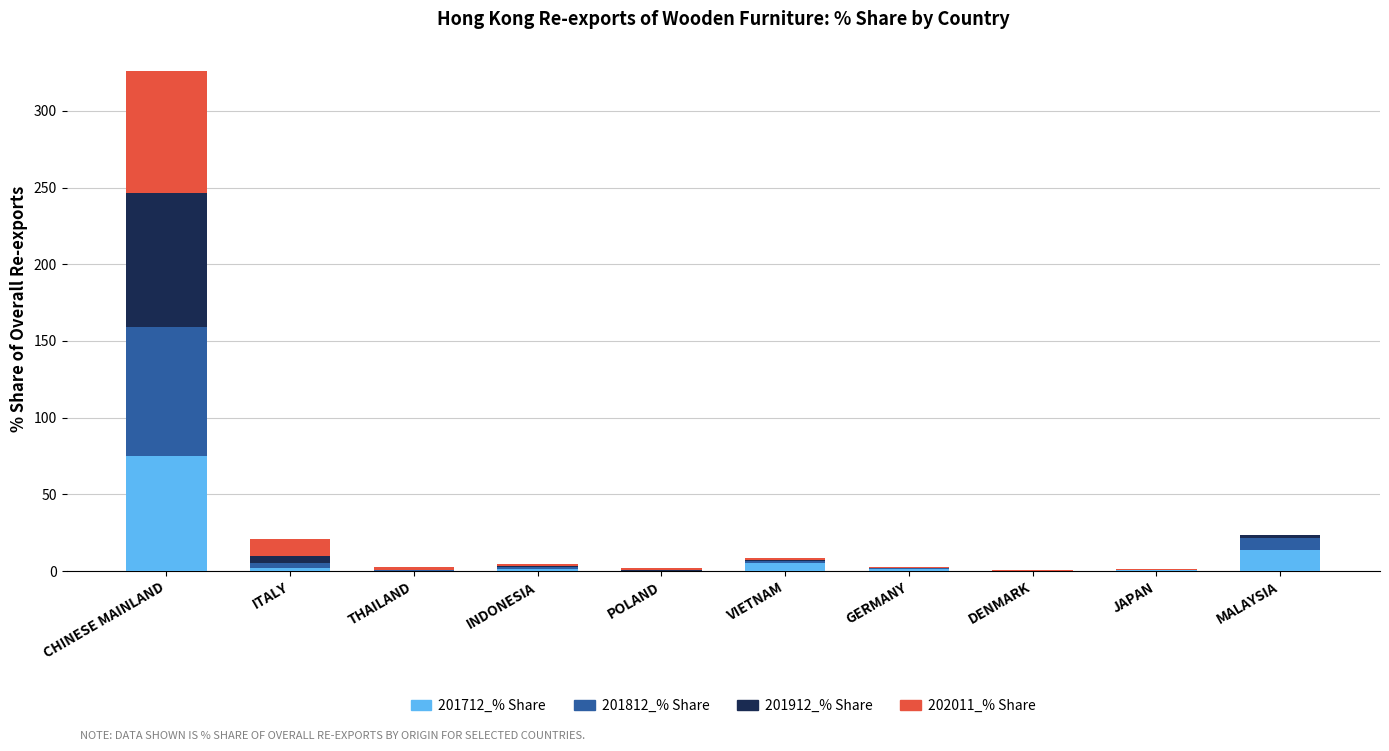

What is the highest value of the 201712_% Share series?

74.7